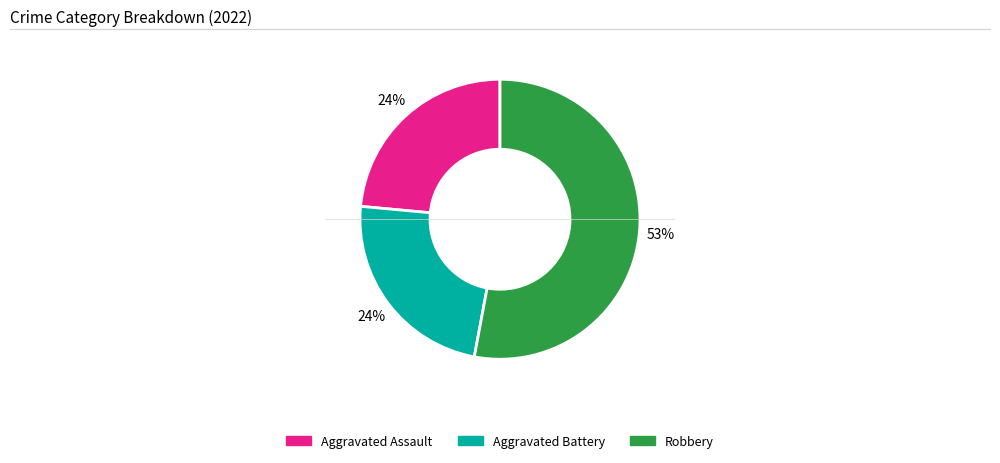

Approximately how many times larger is the value at Aggravated Battery compared to Aggravated Assault?

1.0